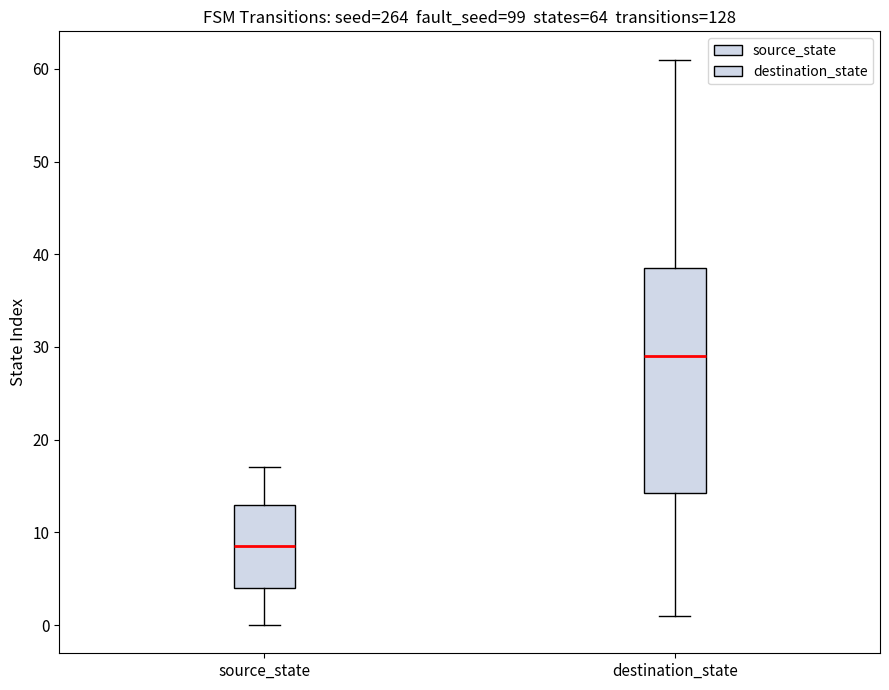

Which box is the tallest, from its lower edge to its upper edge?

destination_state